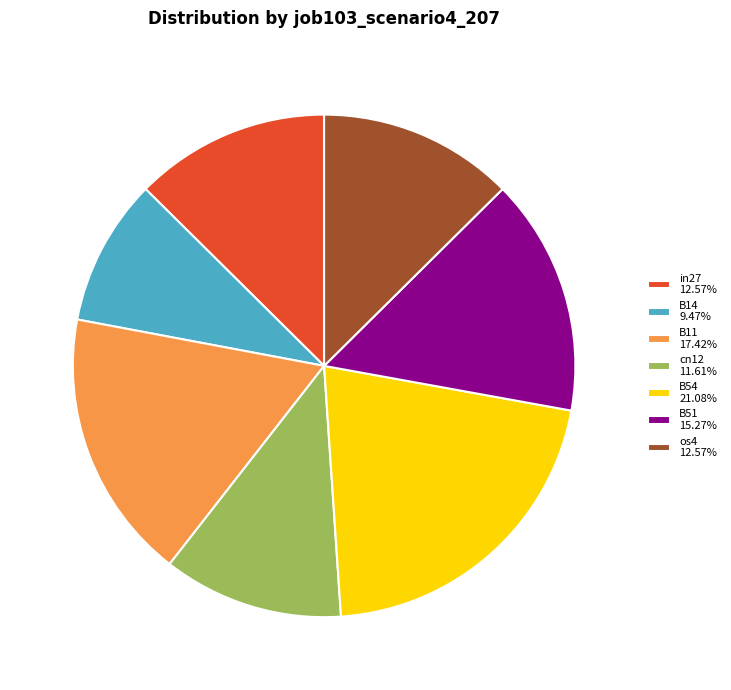

Is the sum of B11 17.42% and B14 9.47% greater than half?

No